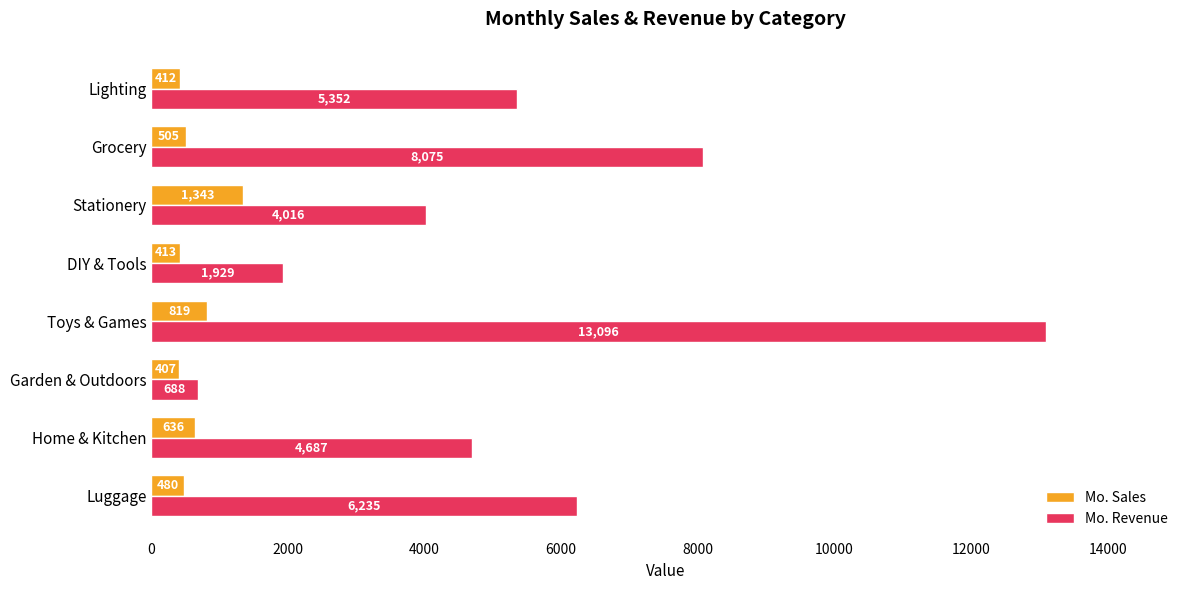

What is the difference between the maximum and minimum values in the Mo. Sales series?

936